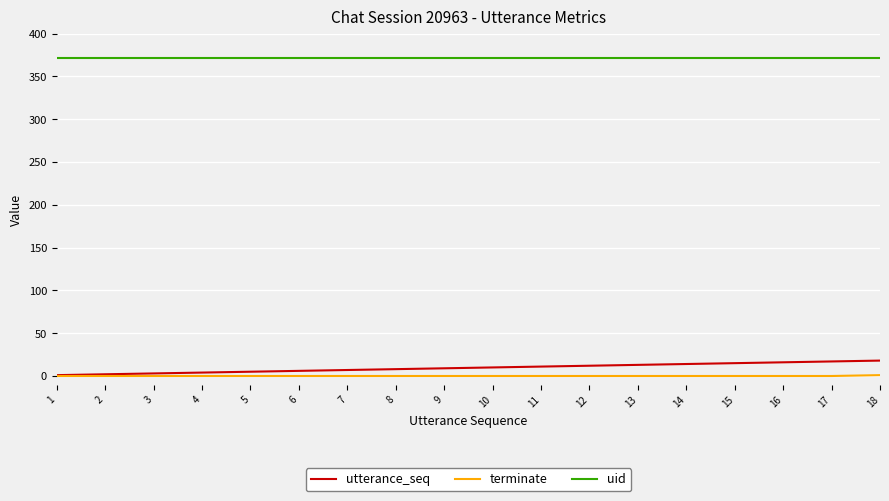

Which series has the largest total across all categories?

uid